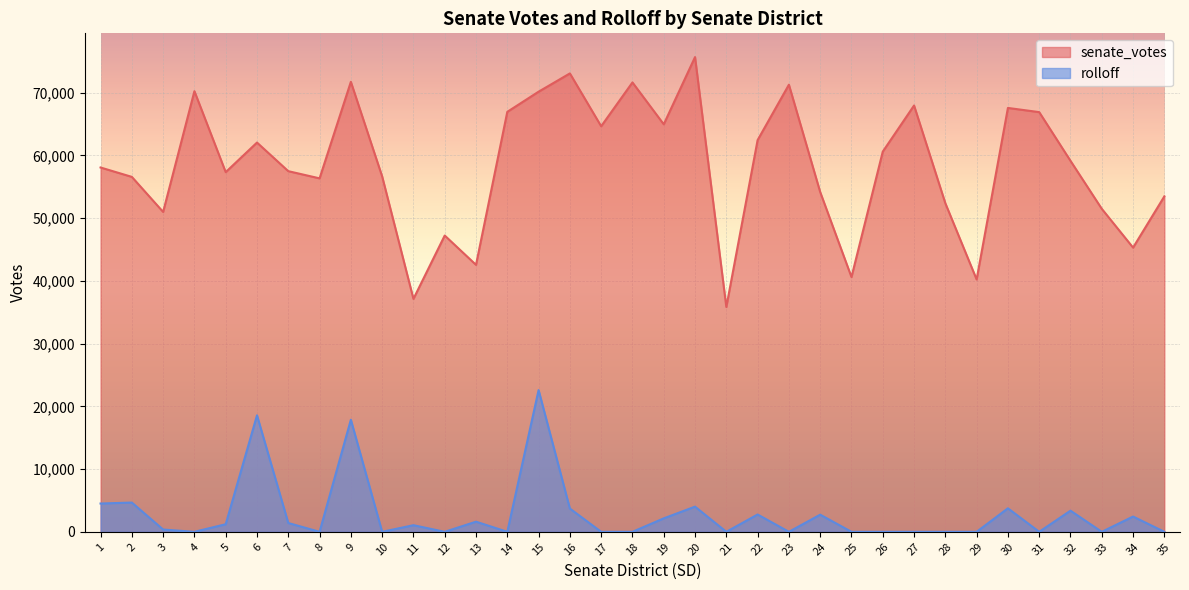

How many data points does each series have?

35